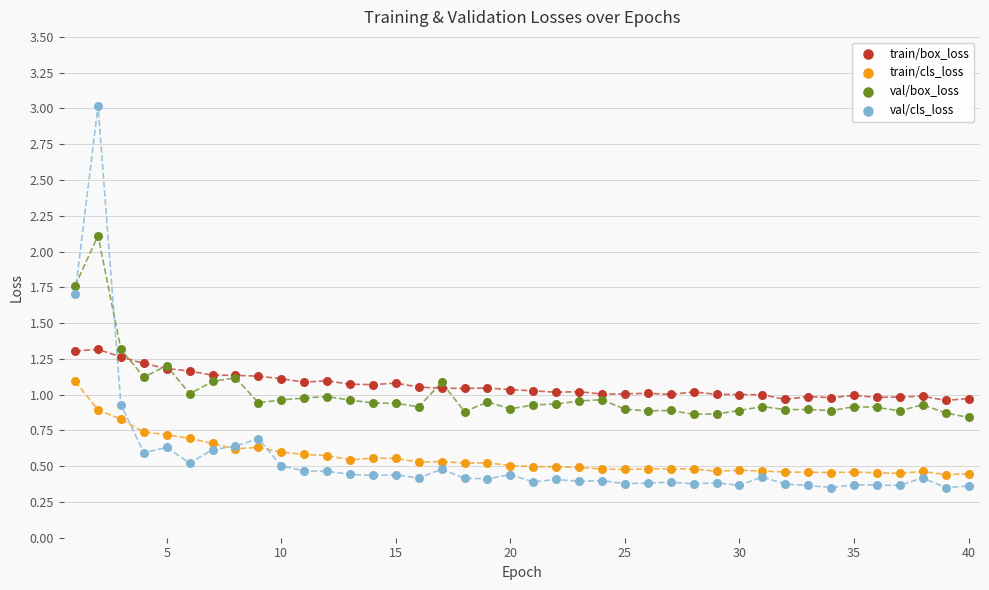

Which series reaches the minimum Y coordinate?

val/cls_loss